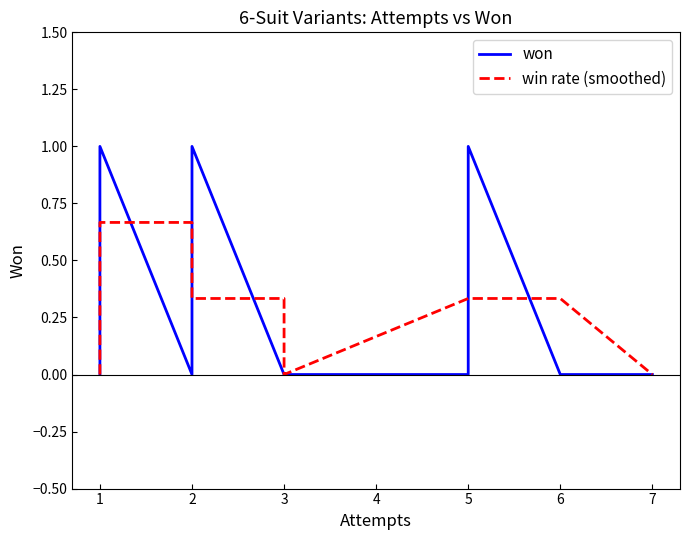

What is the value of the win rate (smoothed) point at the 12th from the left?

0.3